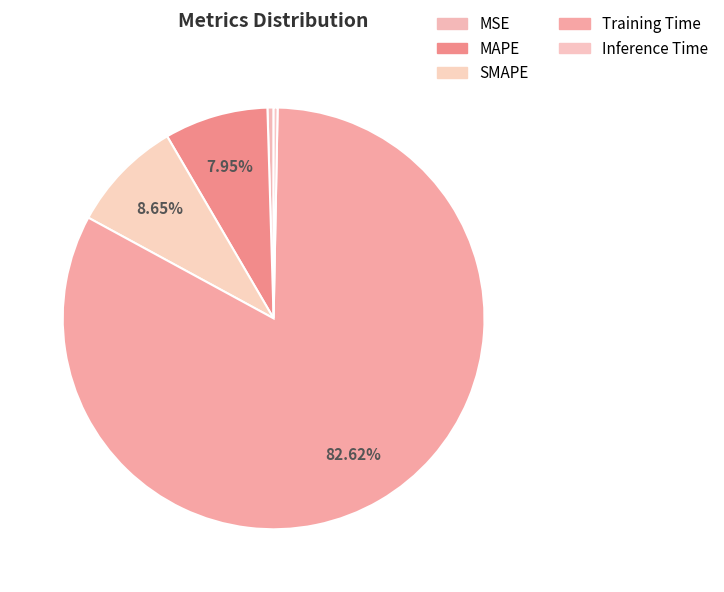

What percentage is NOT represented by Training Time?

17.4%